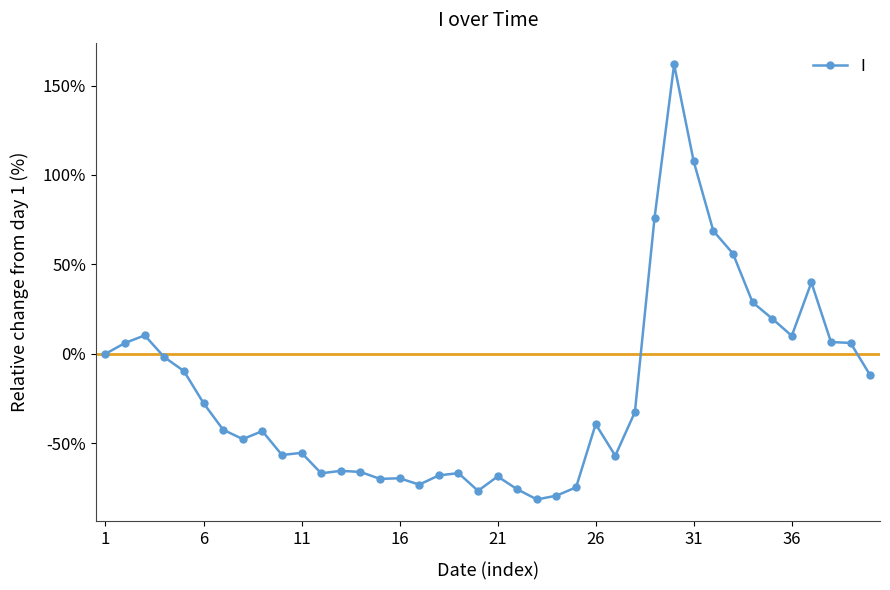

What is the average value?

-20.7